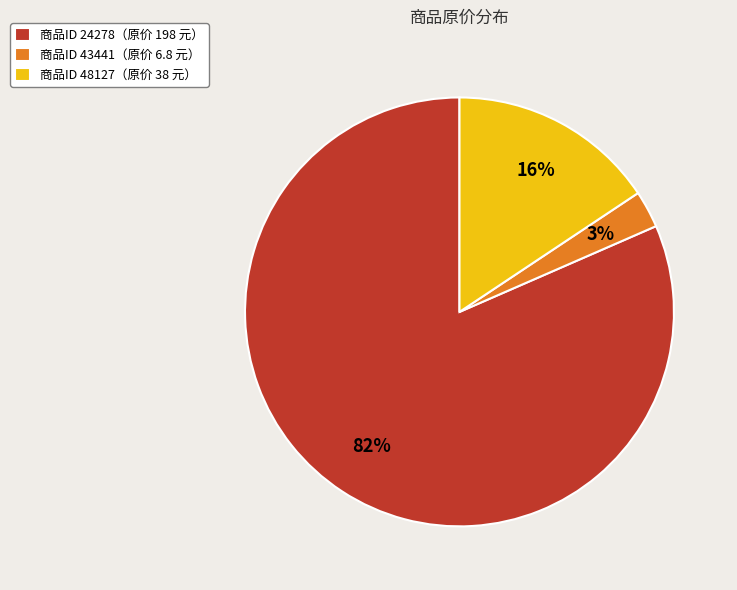

Do 商品ID 24278（原价 198 元） and 商品ID 48127（原价 38 元） together represent more than half of the pie?

Yes